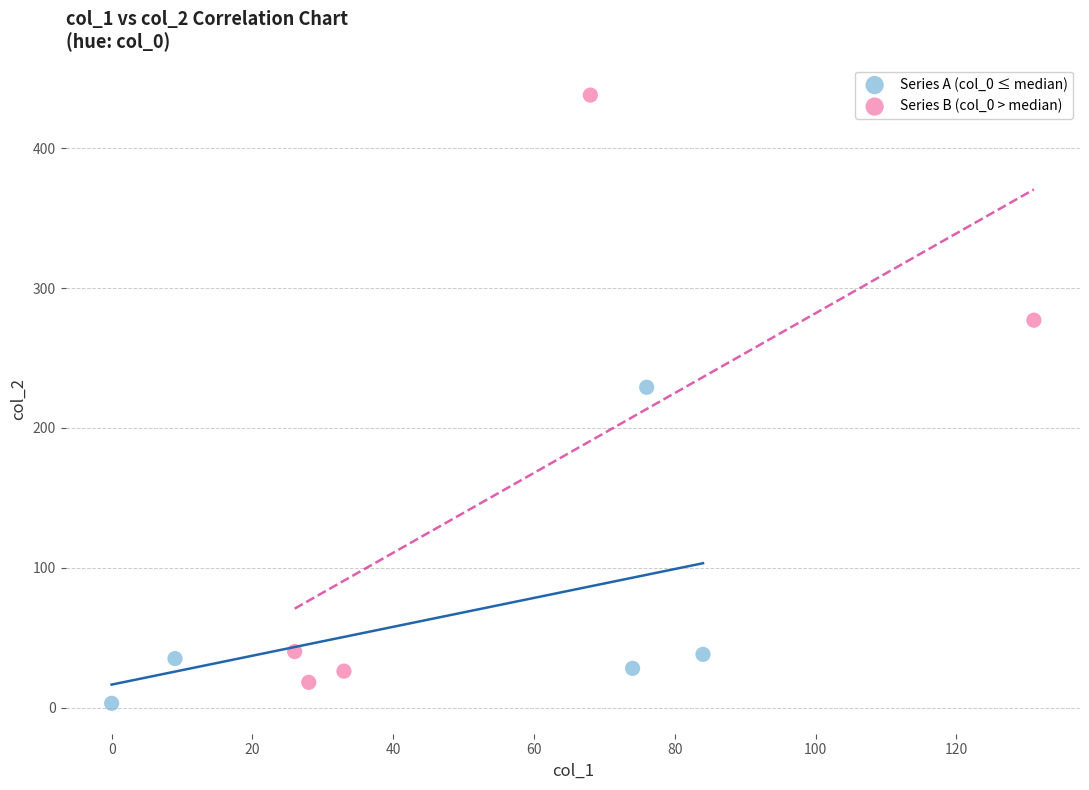

Which series contains the highest Y value?

Series B (col_0 > median)